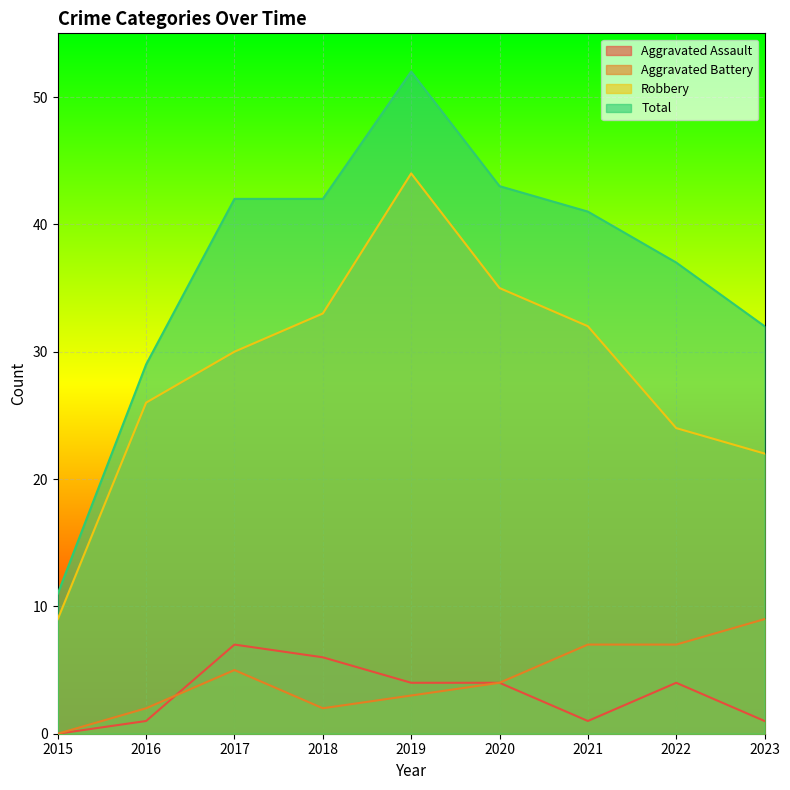

Where does the Robbery series first go above 30?

2018